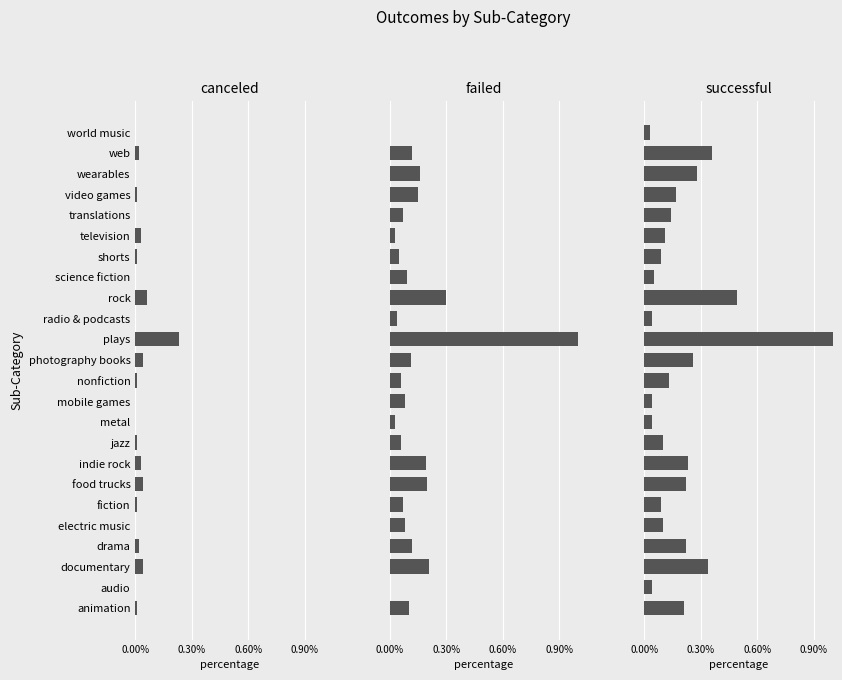

Between drama and rock, which is larger?

rock